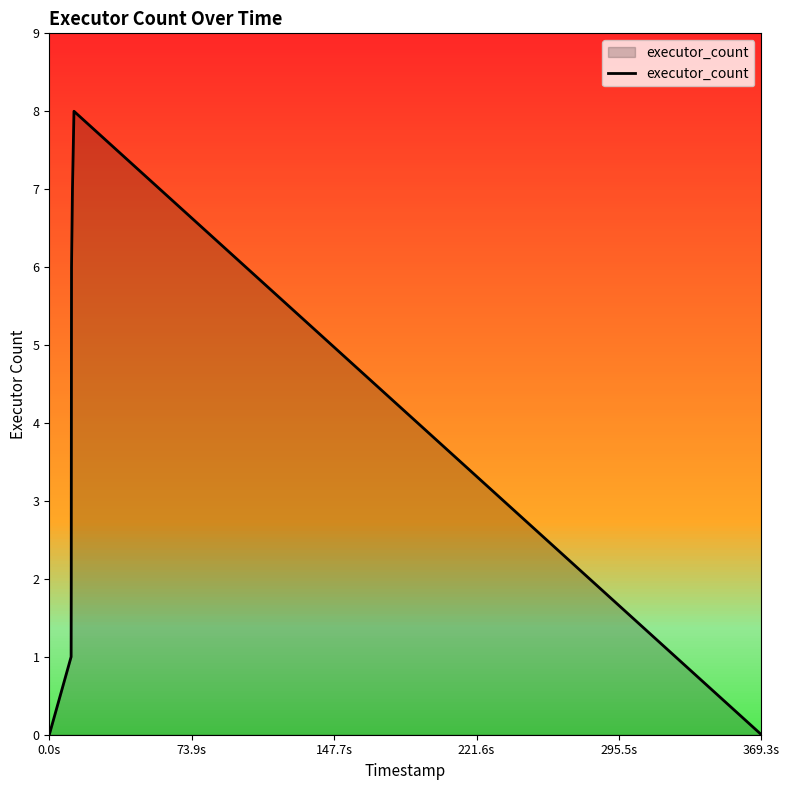

How many values are between 1 and 6?

6